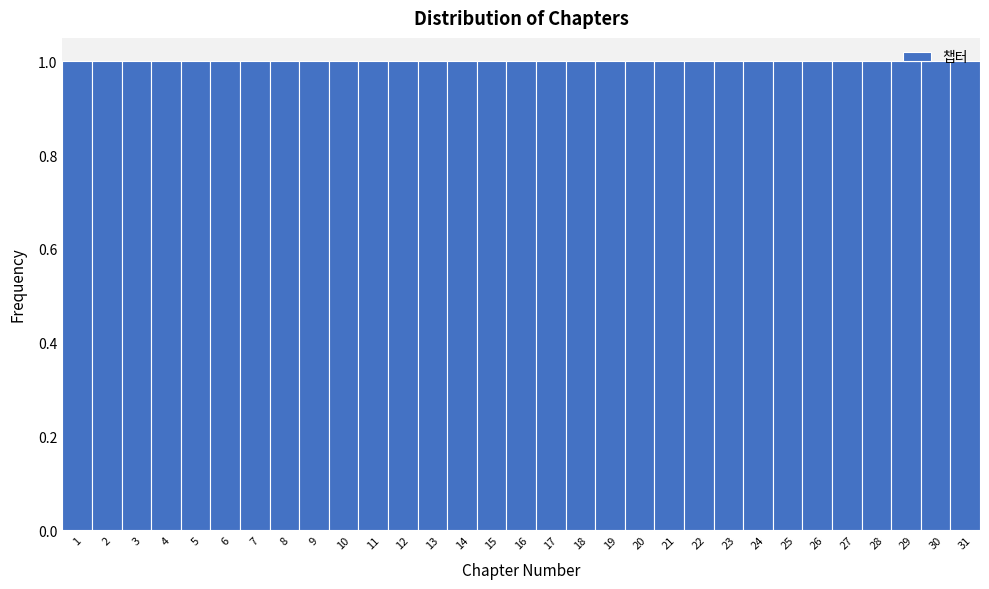

Reading left to right, transcribe this chart: for each bar, give the range it covers on the x-axis and its height. The values are not printed on the chart, so give them approximately, as read against the axis.

0.5 to 1.5: 1
1.5 to 2.5: 1
2.5 to 3.5: 1
3.5 to 4.5: 1
4.5 to 5.5: 1
5.5 to 6.5: 1
6.5 to 7.5: 1
7.5 to 8.5: 1
8.5 to 9.5: 1
9.5 to 10.5: 1
10.5 to 11.5: 1
11.5 to 12.5: 1
12.5 to 13.5: 1
13.5 to 14.5: 1
14.5 to 15.5: 1
15.5 to 16.5: 1
16.5 to 17.5: 1
17.5 to 18.5: 1
18.5 to 19.5: 1
19.5 to 20.5: 1
20.5 to 21.5: 1
21.5 to 22.5: 1
22.5 to 23.5: 1
23.5 to 24.5: 1
24.5 to 25.5: 1
25.5 to 26.5: 1
26.5 to 27.5: 1
27.5 to 28.5: 1
28.5 to 29.5: 1
29.5 to 30.5: 1
30.5 to 31.5: 1